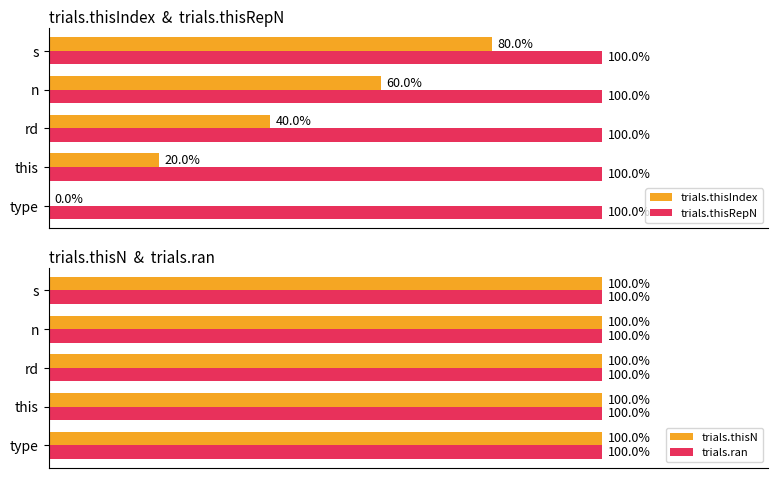

Which category has the highest value in the trials.thisIndex series?

s